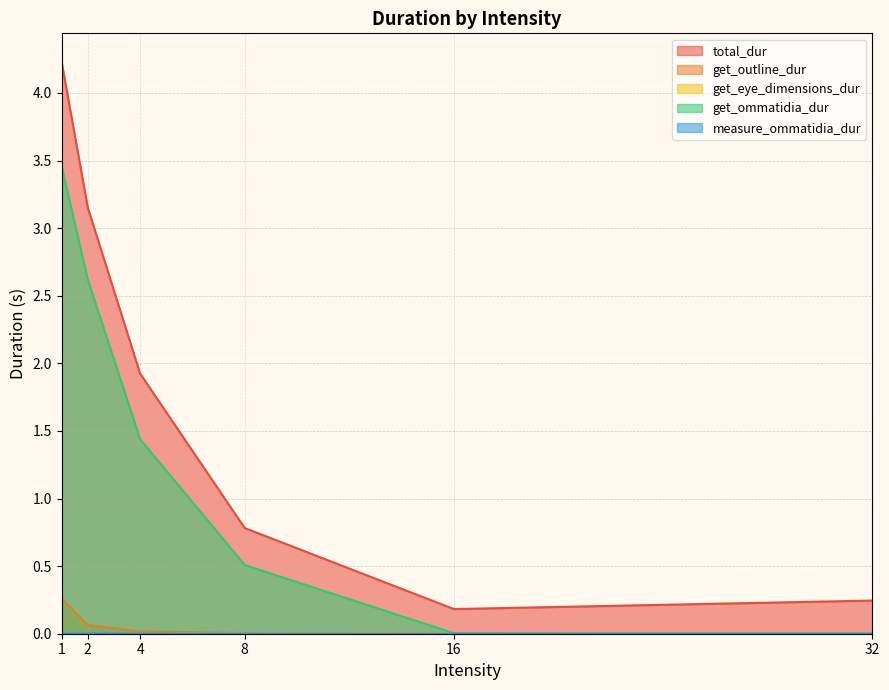

Reading right to left, list all the values displayed in this chart.

total_dur: 0.2	0.2	0.8	1.9	3.2	4.2
get_outline_dur: 0.0	0.0	0.0	0.0	0.1	0.3
get_eye_dimensions_dur: 0.0	0.0	0.0	0.0	0.0	0.0
get_ommatidia_dur: 0.0	0.0	0.5	1.4	2.6	3.5
measure_ommatidia_dur: 0.0	0.0	0.0	0.0	0.0	0.0